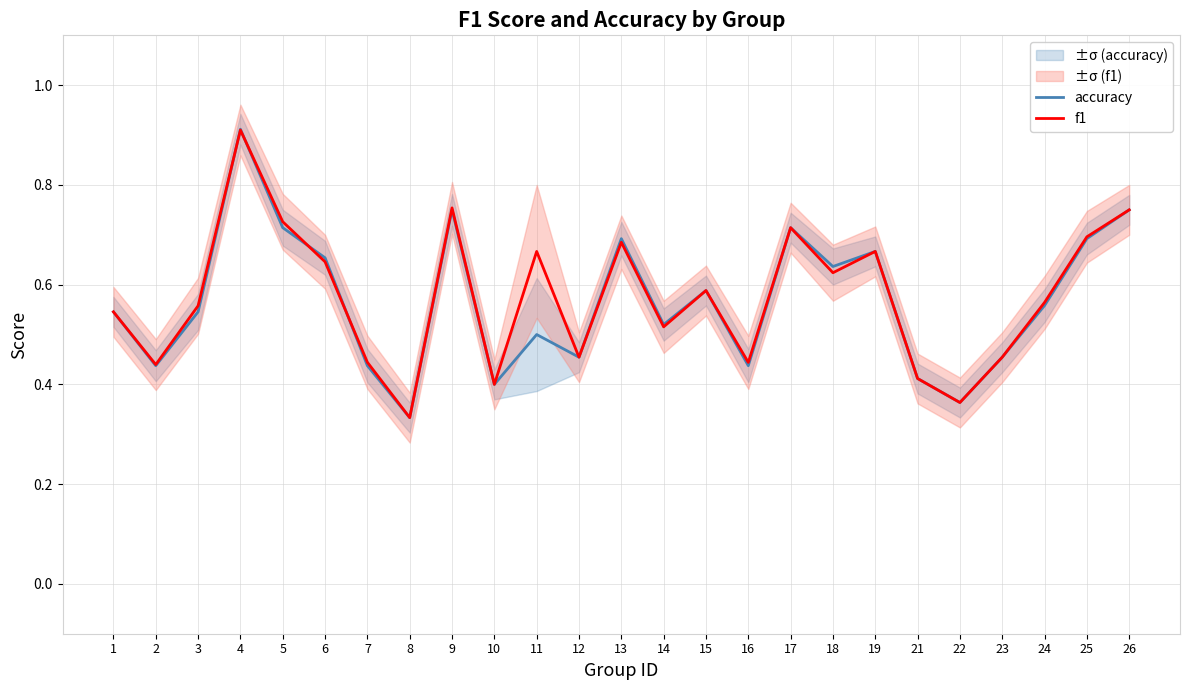

True or false: accuracy has more than 2 points higher than both neighbors.

True